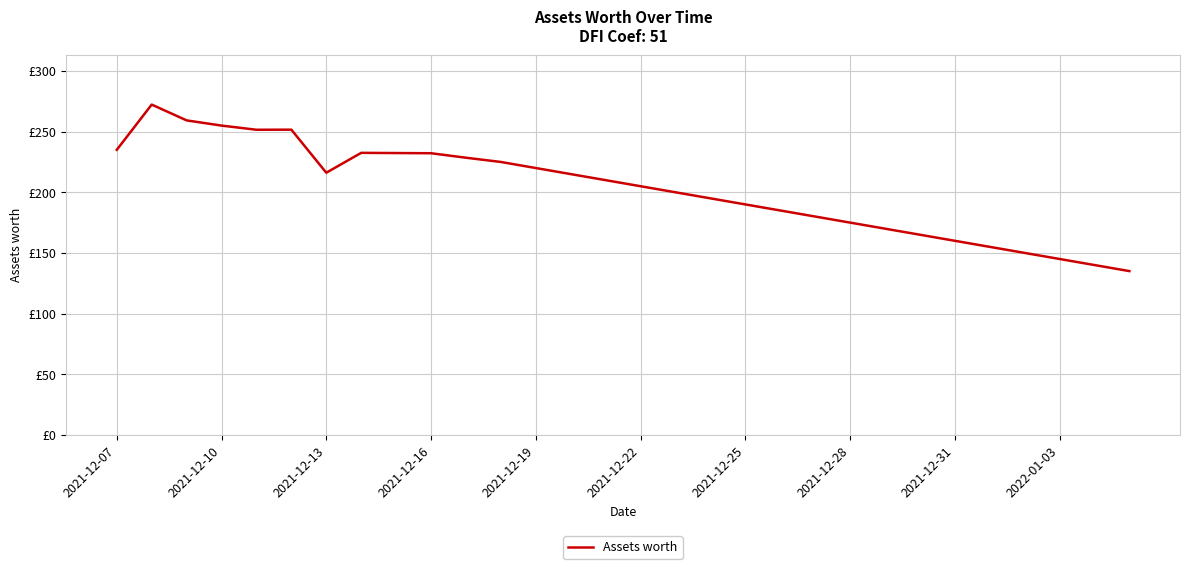

Does the chart have visible grid lines?

Yes